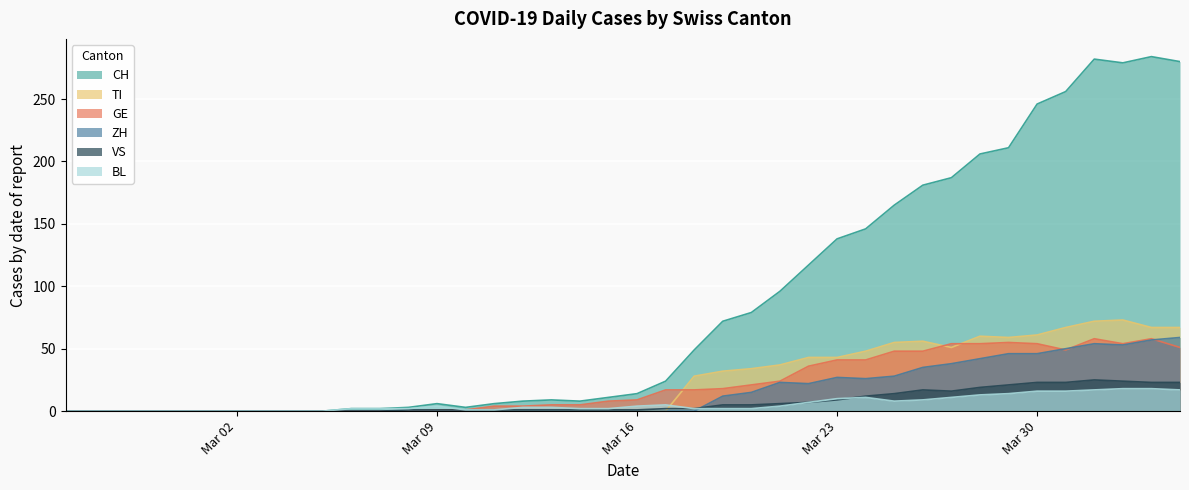

True or false: GE has a value of 1 at Mar 09.

True